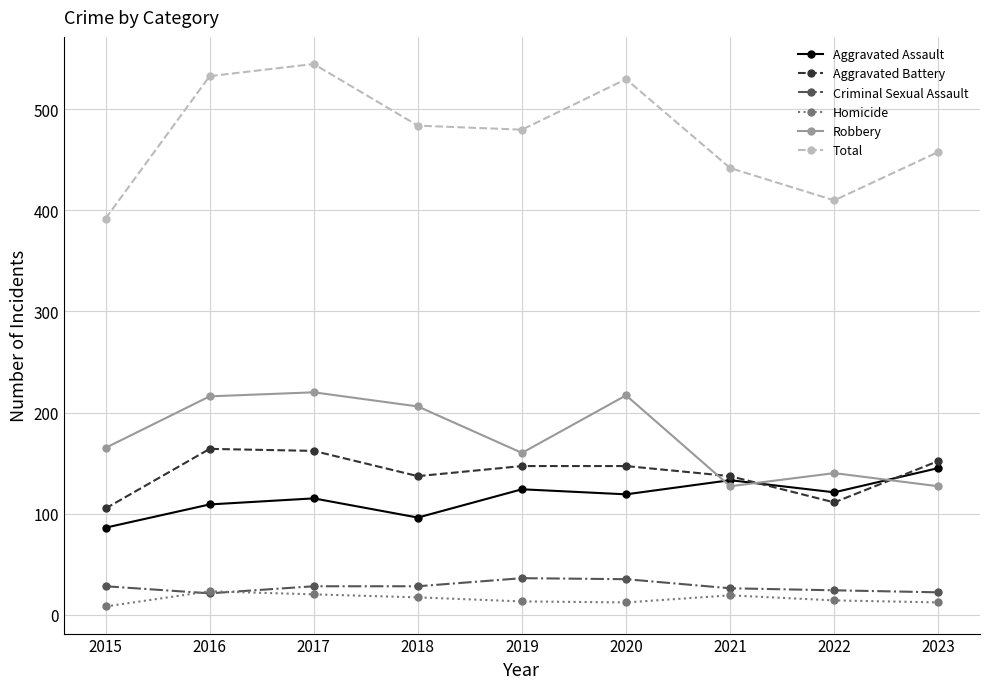

How many lines are shown in the chart?

6